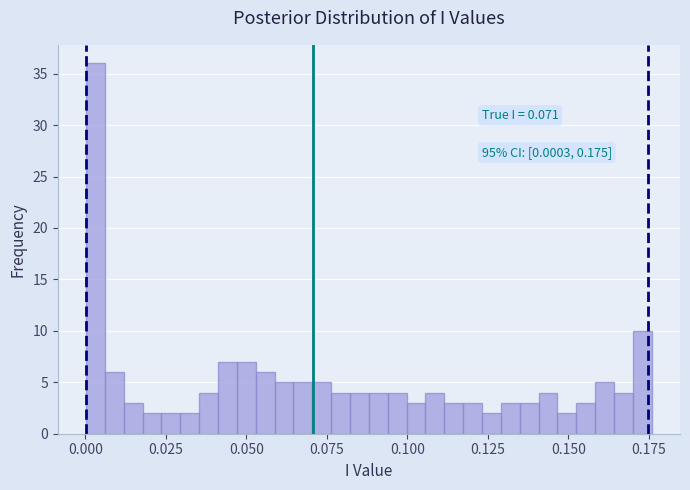

Read against the x-axis, roughly where is the centre of the tallest bar?

0.005